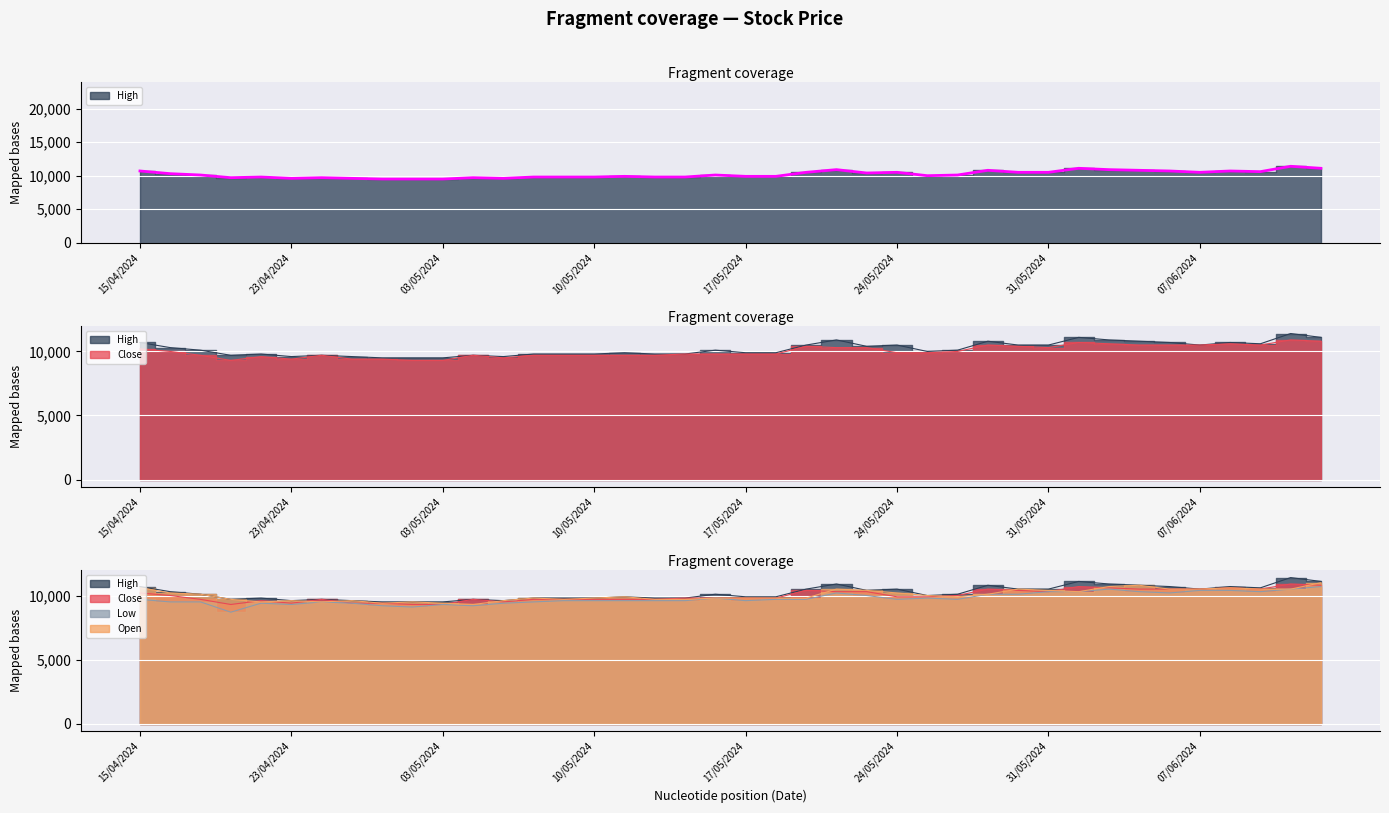

How many distinct data groups are displayed?

4